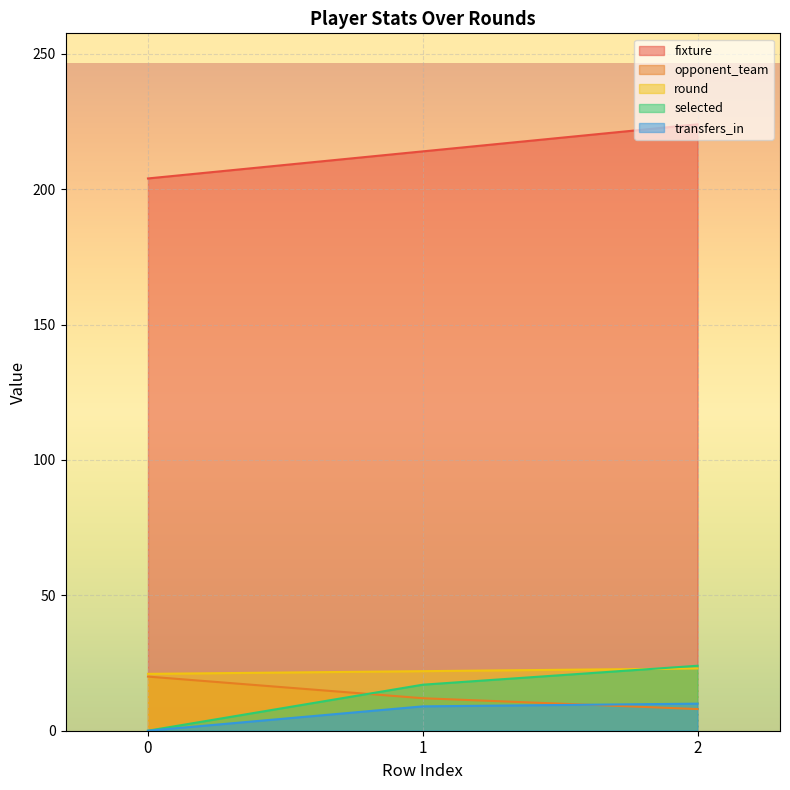

How many distinct data groups are displayed?

5